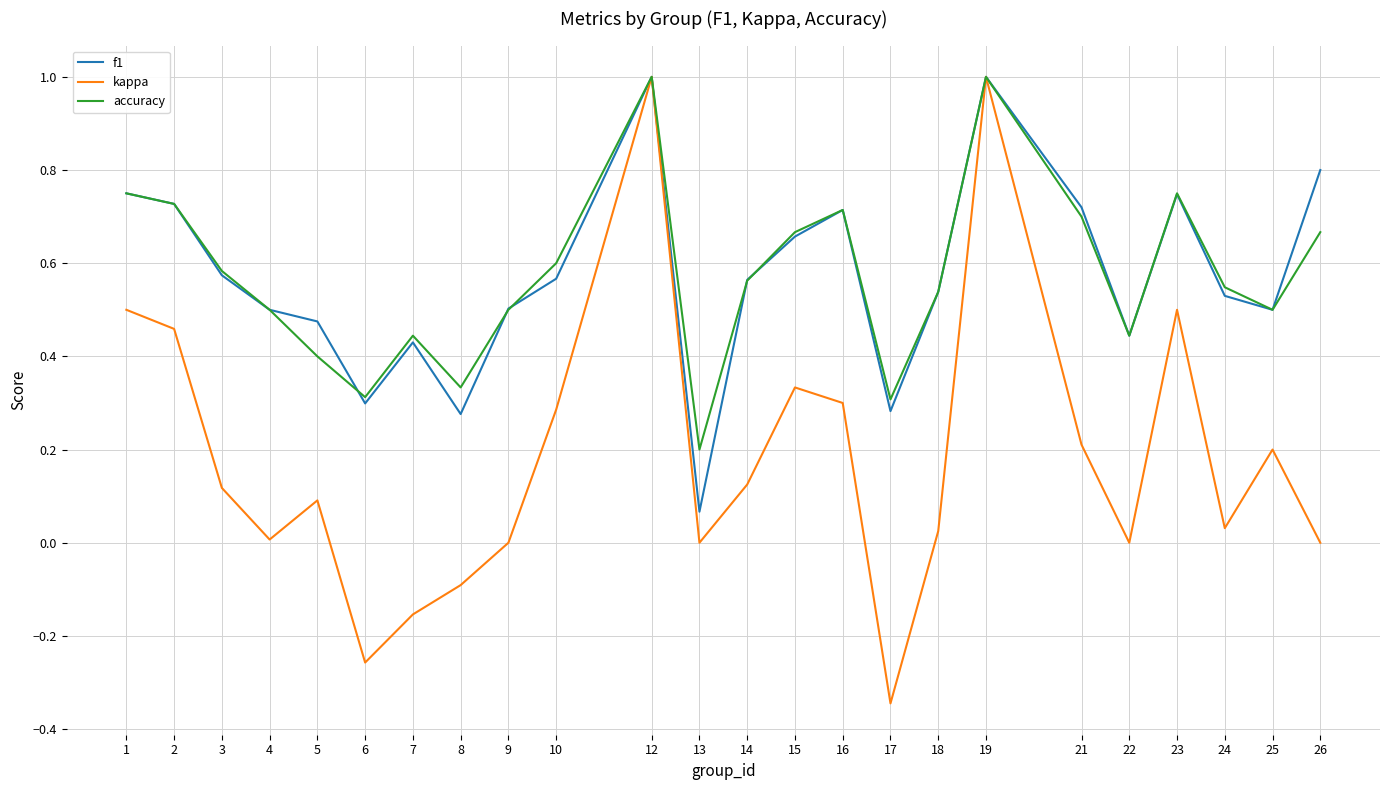

Which series has the widest spread of values?

kappa